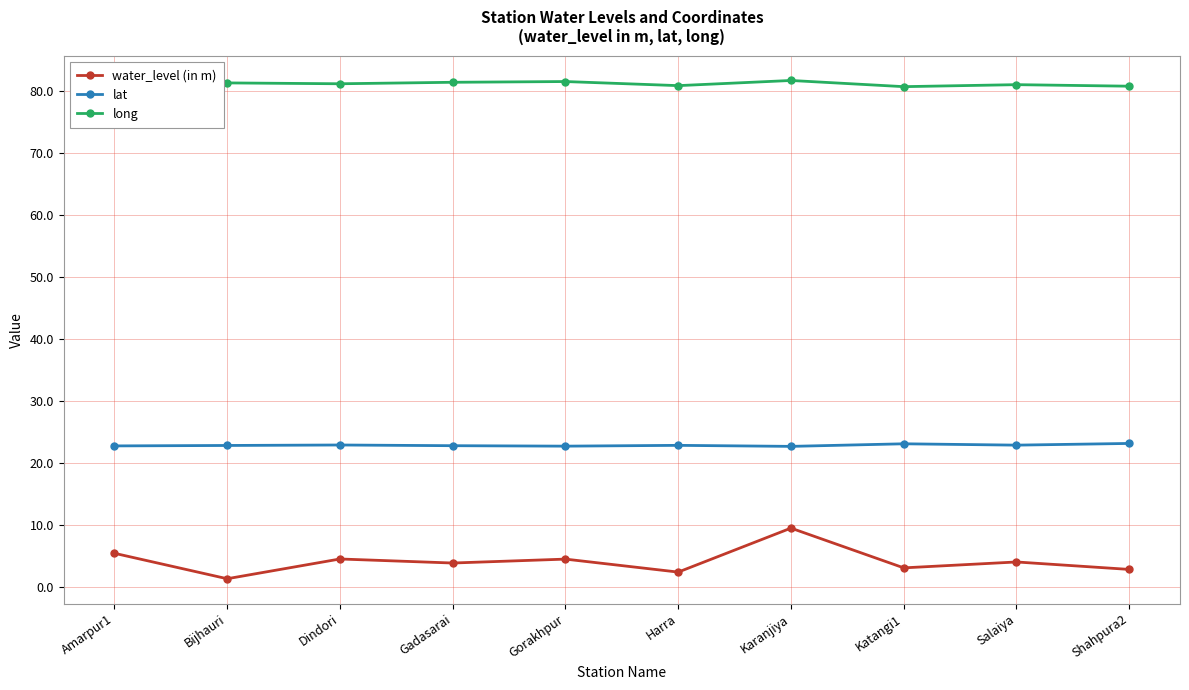

Which series has the largest total across all categories?

long